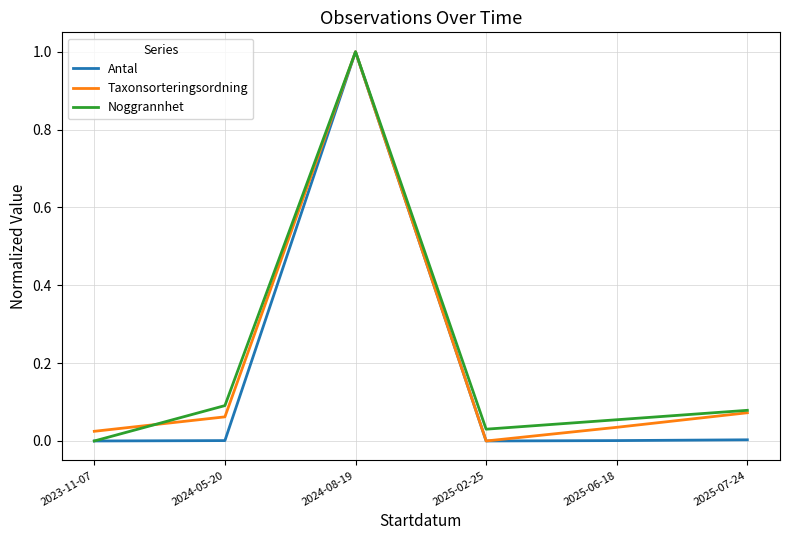

What is the maximum value shown in the chart?

1.0